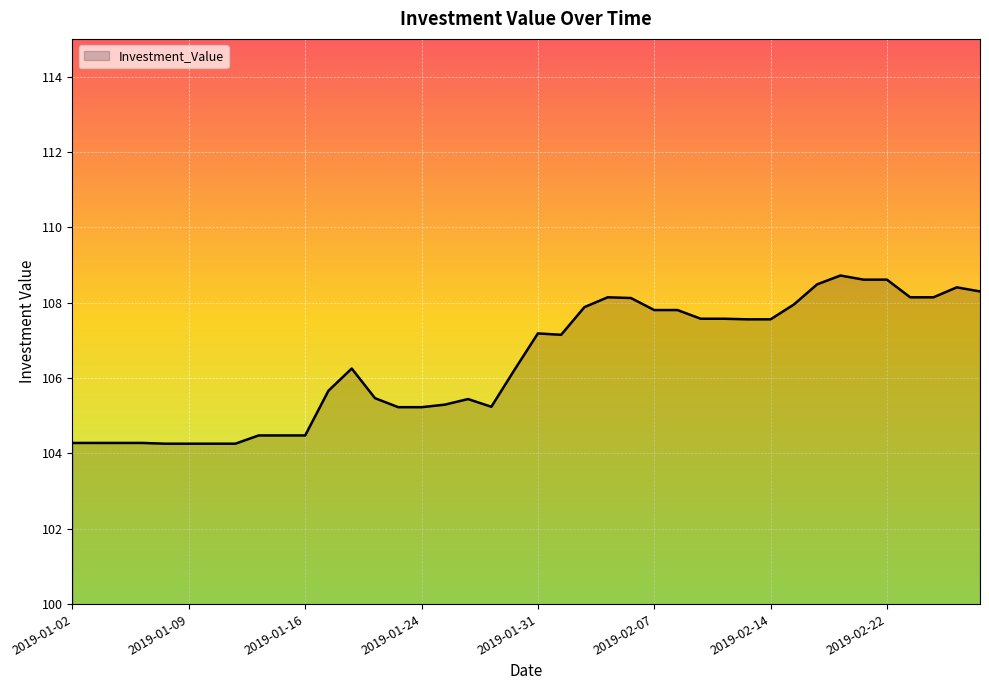

What is the difference between the maximum and minimum values?

4.5